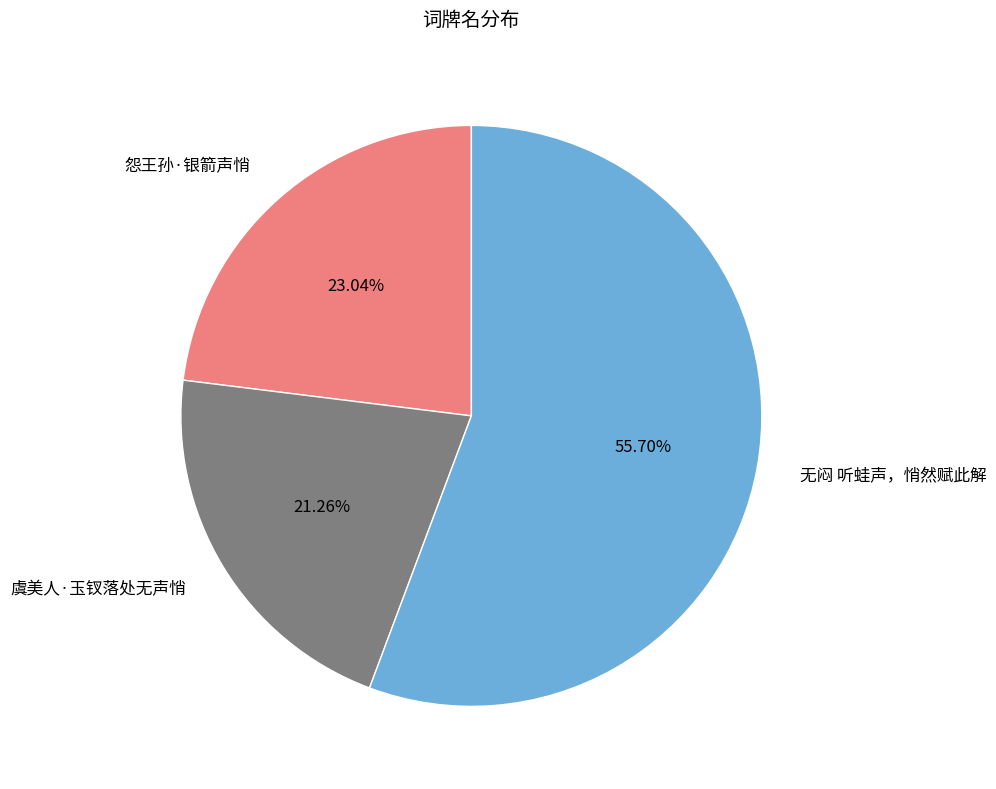

What percentage is the 虞美人·玉钗落处无声悄 slice, to the nearest percent?

21%